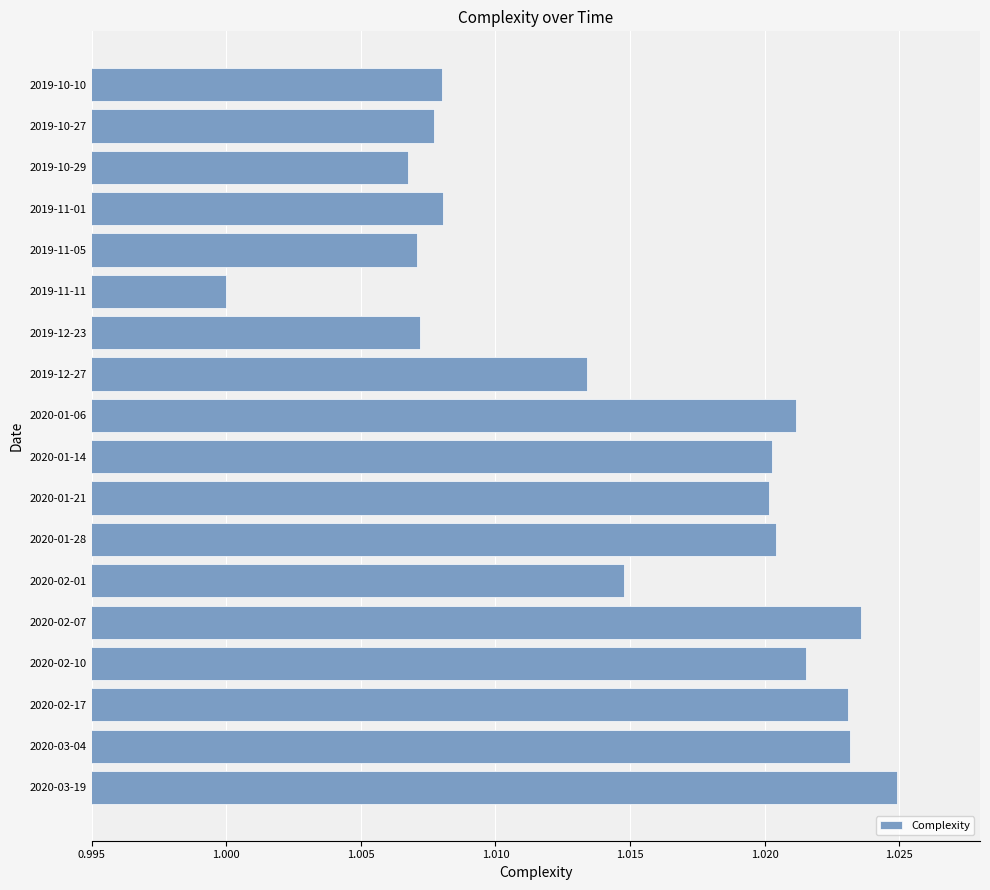

Which category has the lowest value across all series?

2019-11-11